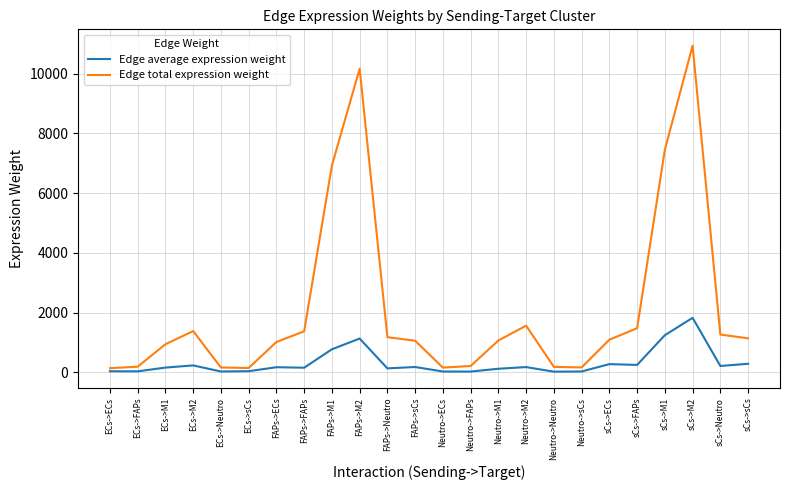

Which series changed the most between FAPs->M1 and sCs->Neutro?

Edge total expression weight